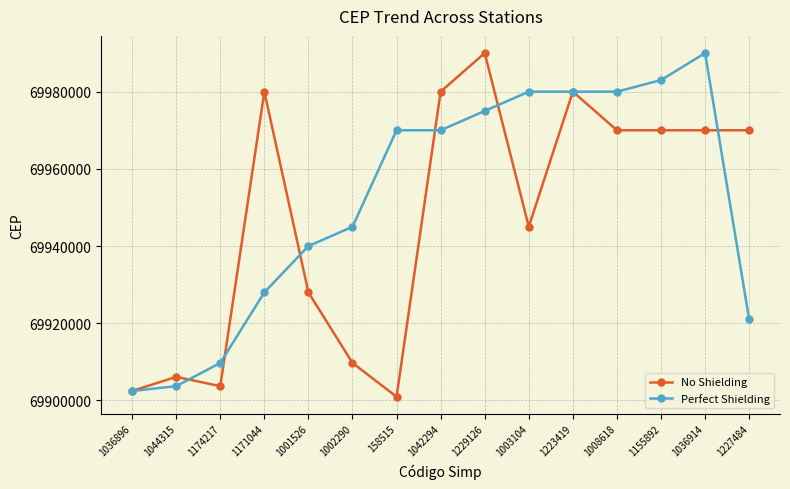

Where does the No Shielding series first go above 69970000?

1171044